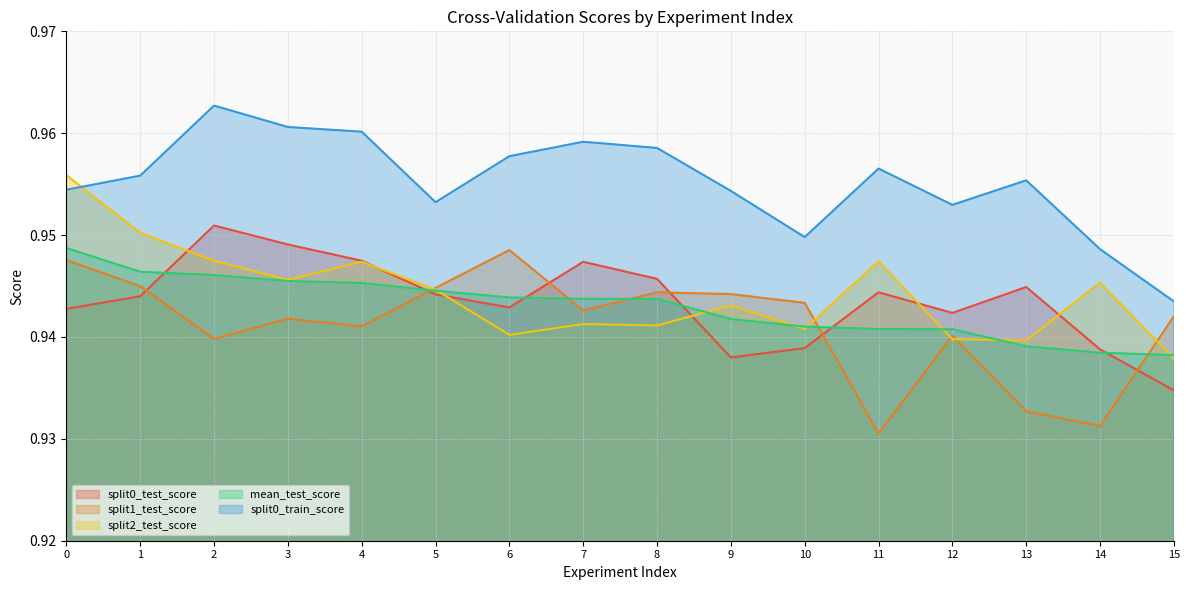

What is the sum of the mean_test_score values at 11 and 4?

1.9